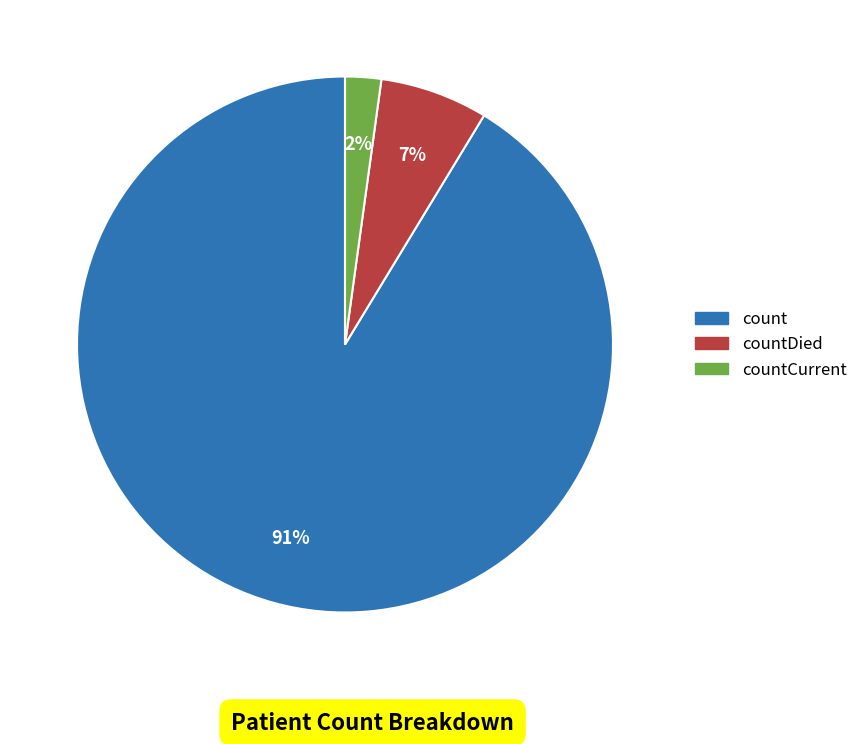

Count the number of slices in the pie.

3